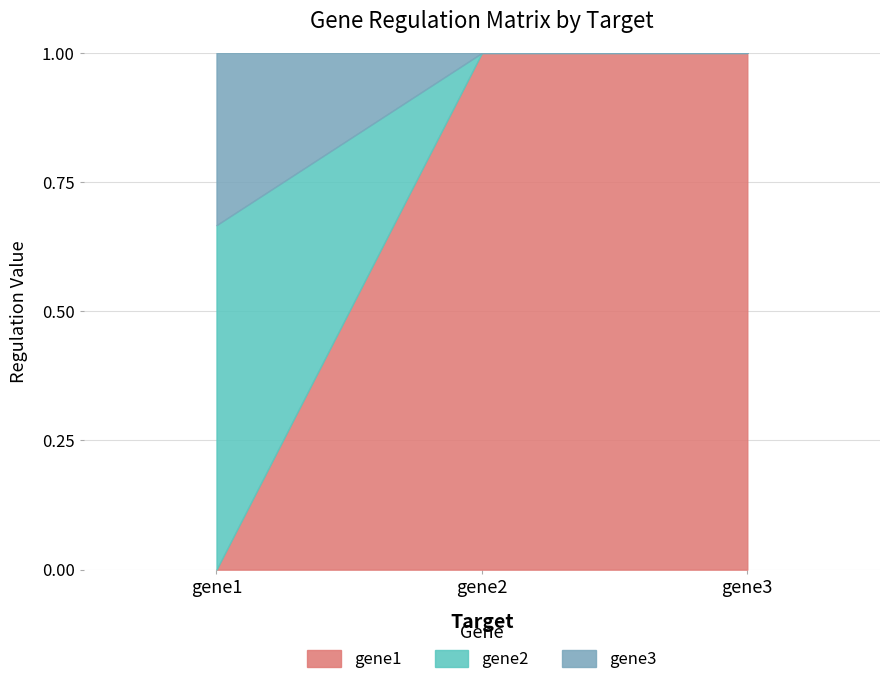

What is the total value across all series at gene3?

1.0